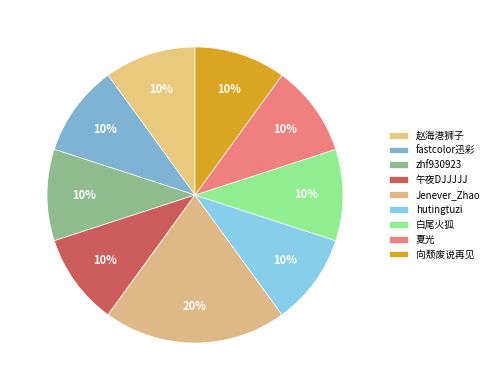

What is the largest slice in the pie chart?

Jenever_Zhao